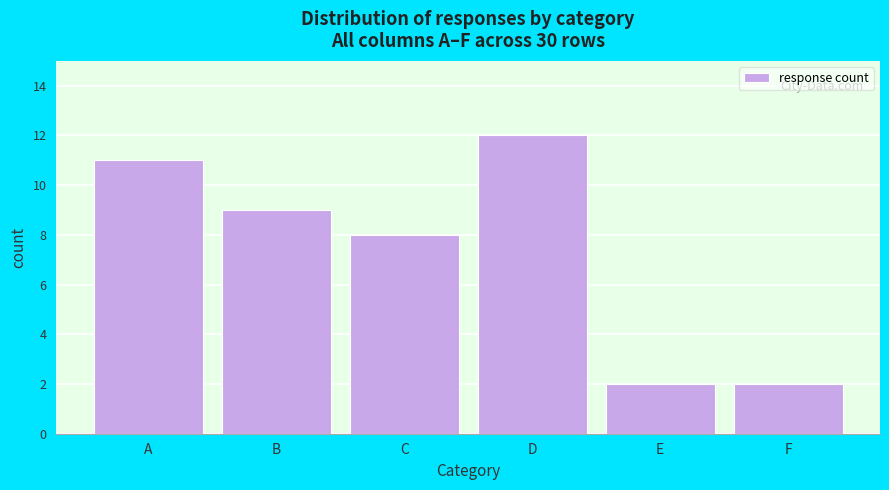

Reading left to right, list all the values displayed in this chart.

11	9	8	12	2	2